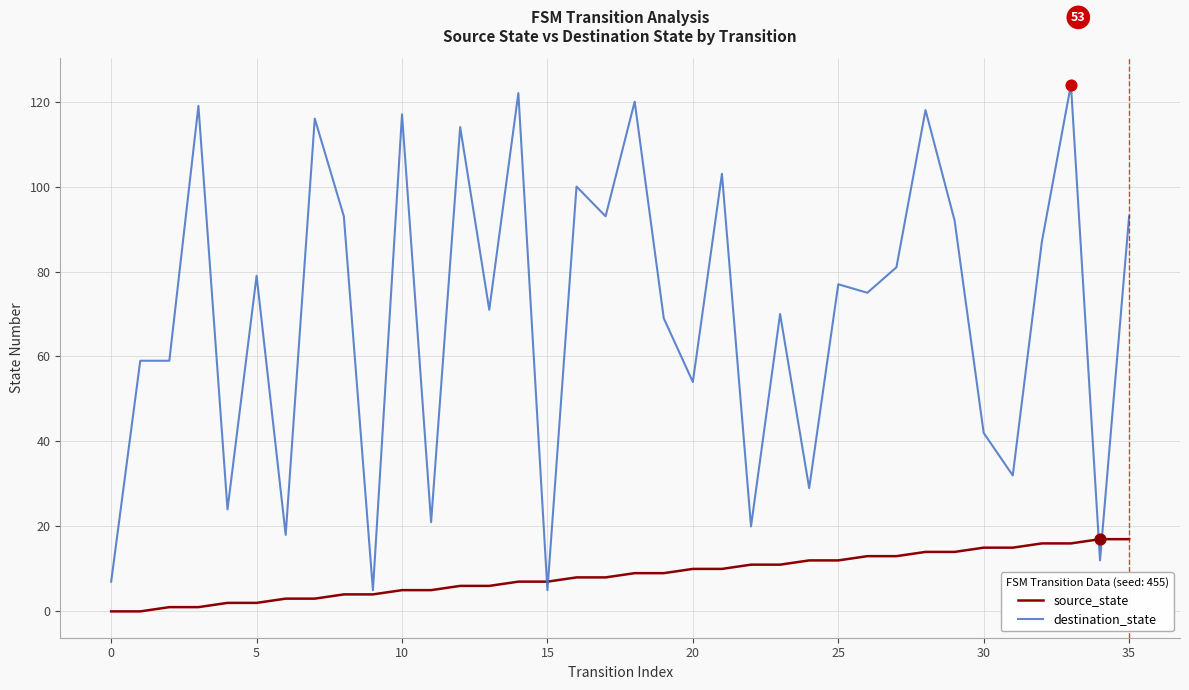

Which series has the largest range (max minus min)?

destination_state